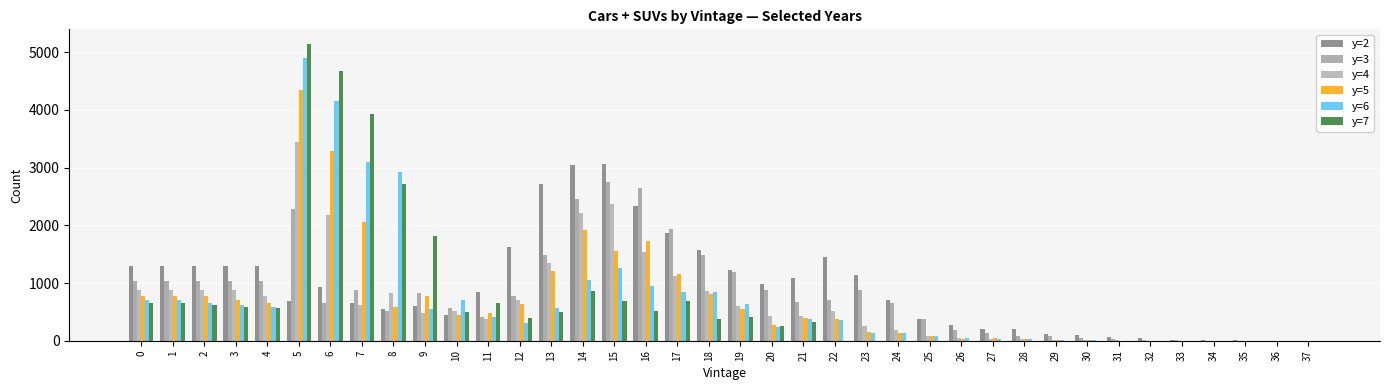

Which series has the largest total across all categories?

y=2